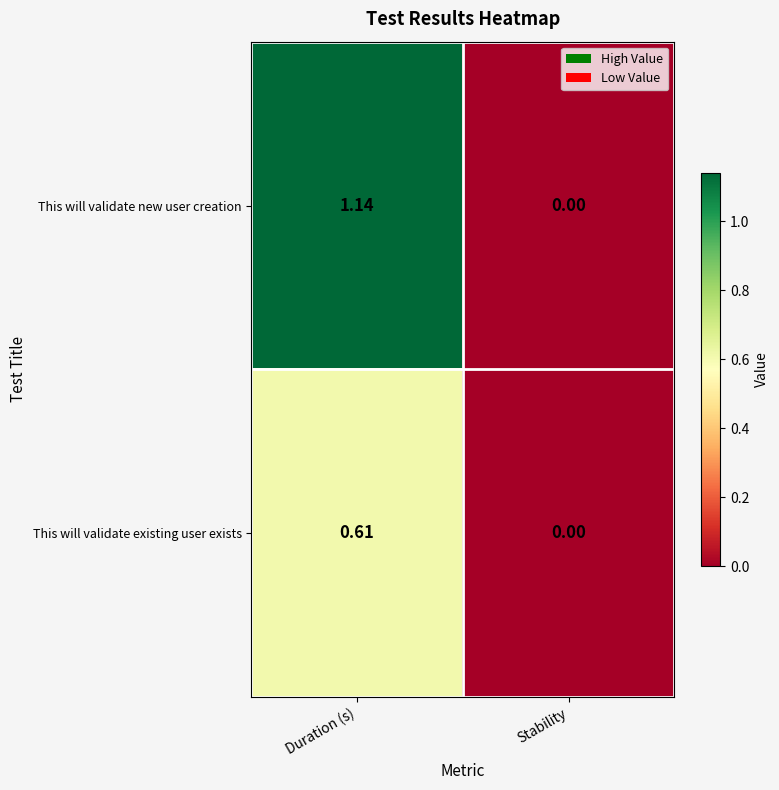

Which series has the largest total across all categories?

This will validate new user creation